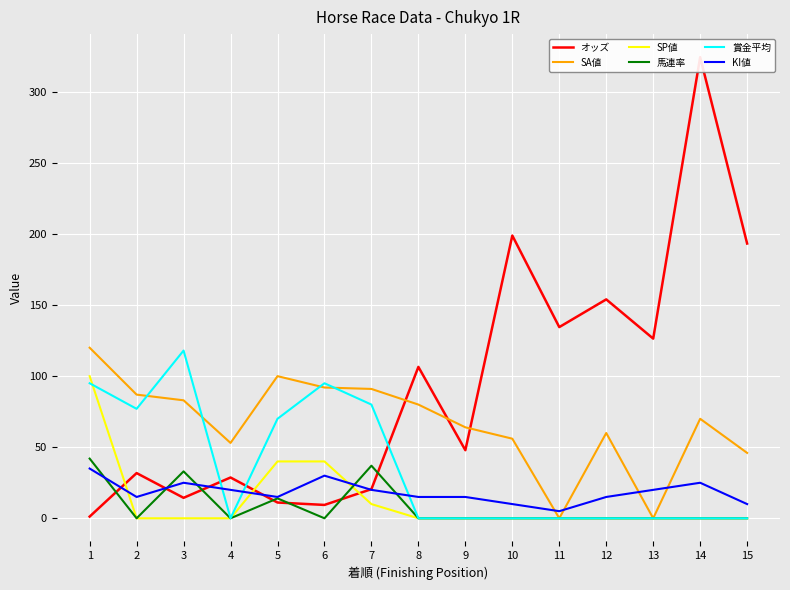

What is the value of the SP値 point at the 5th from the left?

40.0